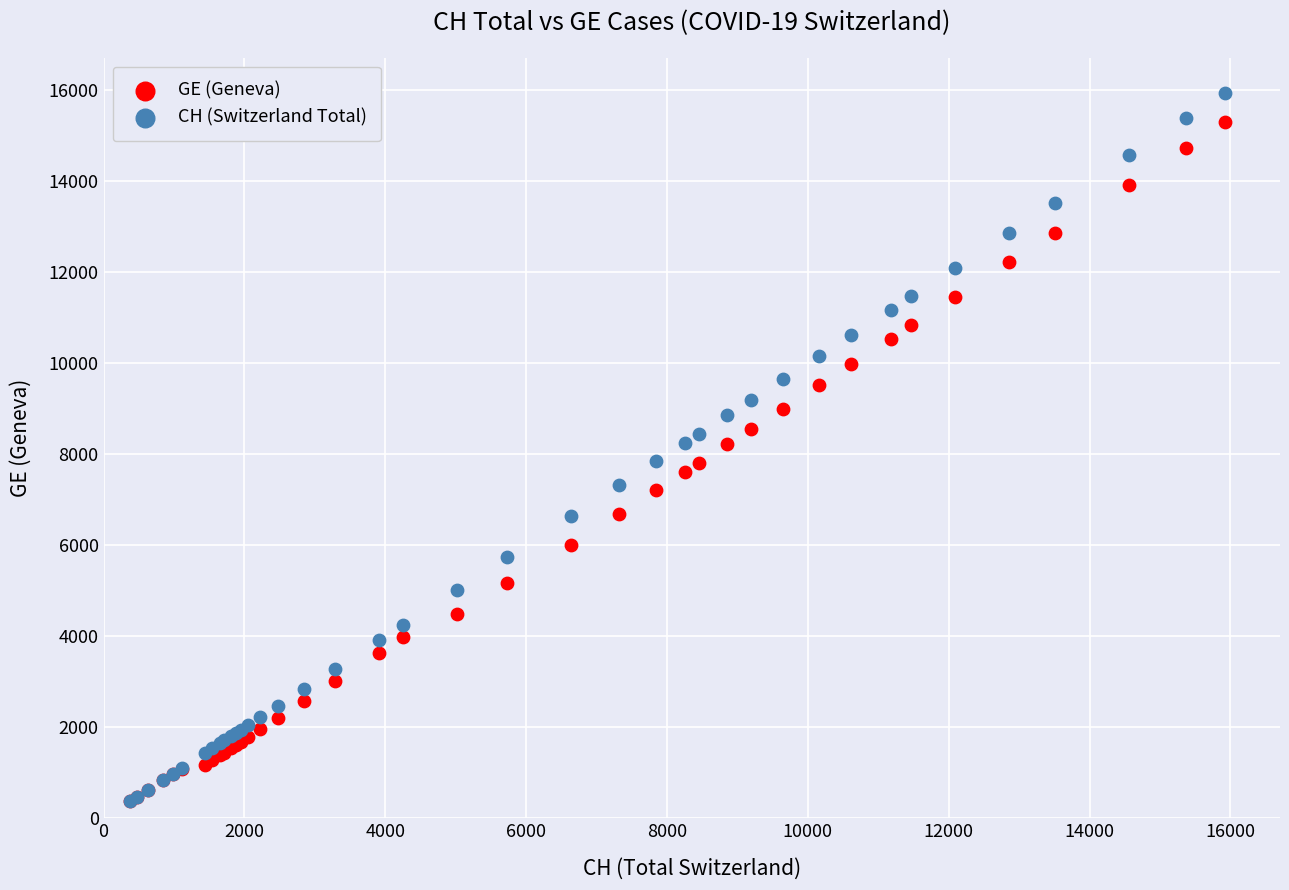

What are all the series names shown in the legend?

GE (Geneva), CH (Switzerland Total)